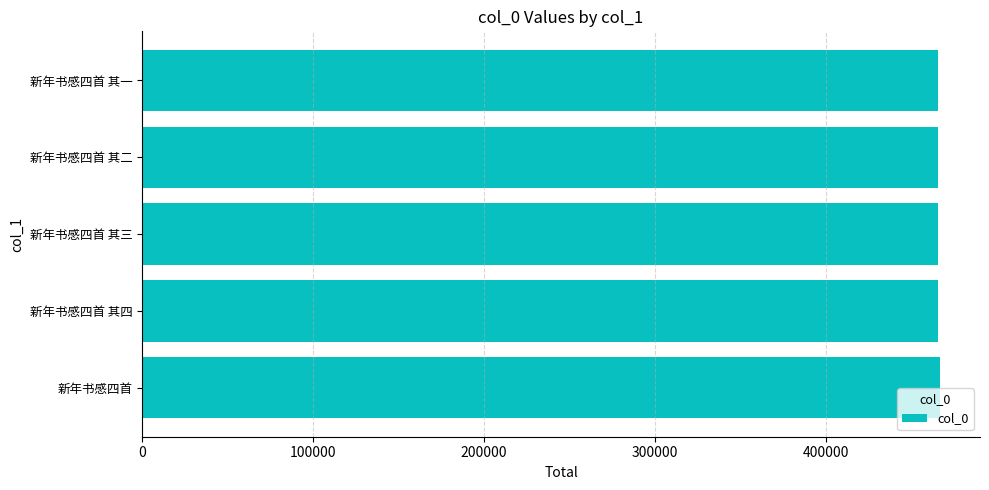

What is the sum of all values?

2330522